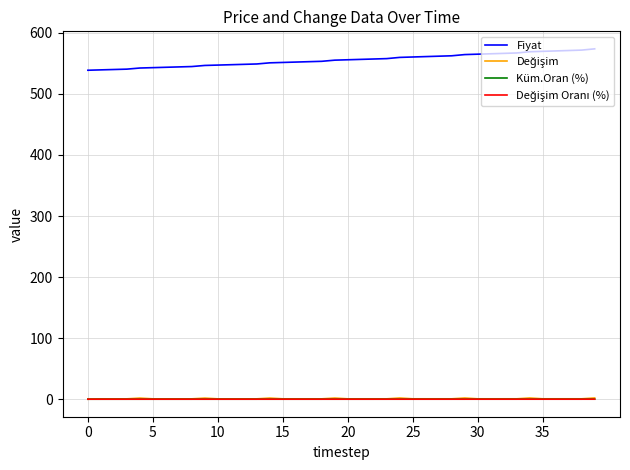

Which series has the largest range (max minus min)?

Fiyat